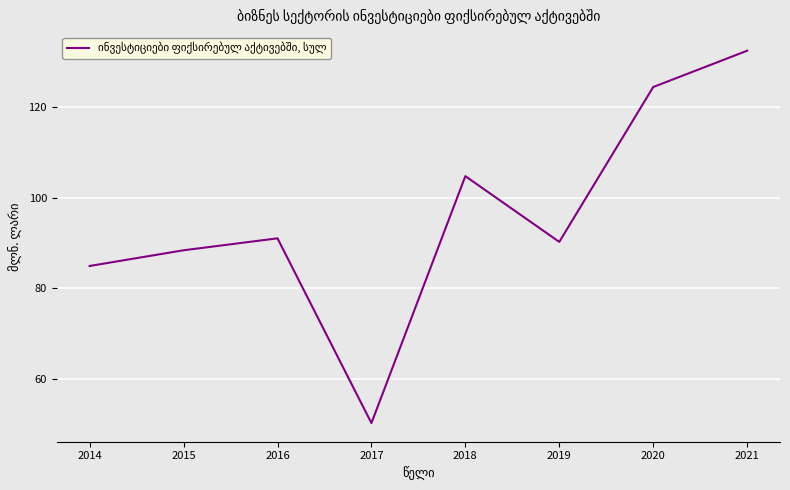

True or false: the data shows 34.2 at 2014.

False